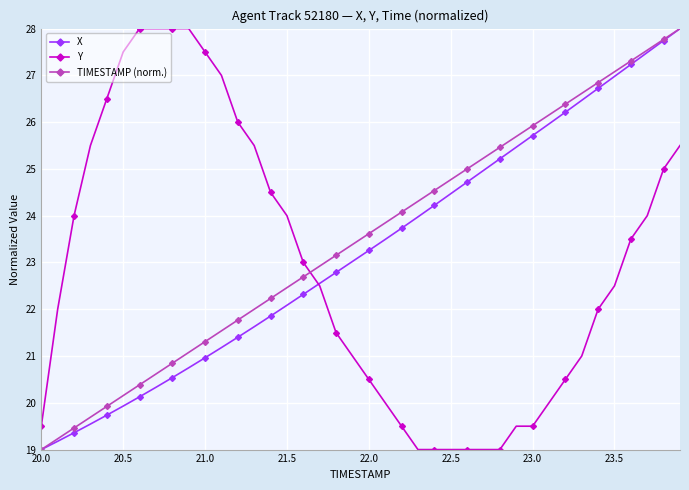

After their last crossing, which series has the higher values: TIMESTAMP (norm.) or Y?

TIMESTAMP (norm.)